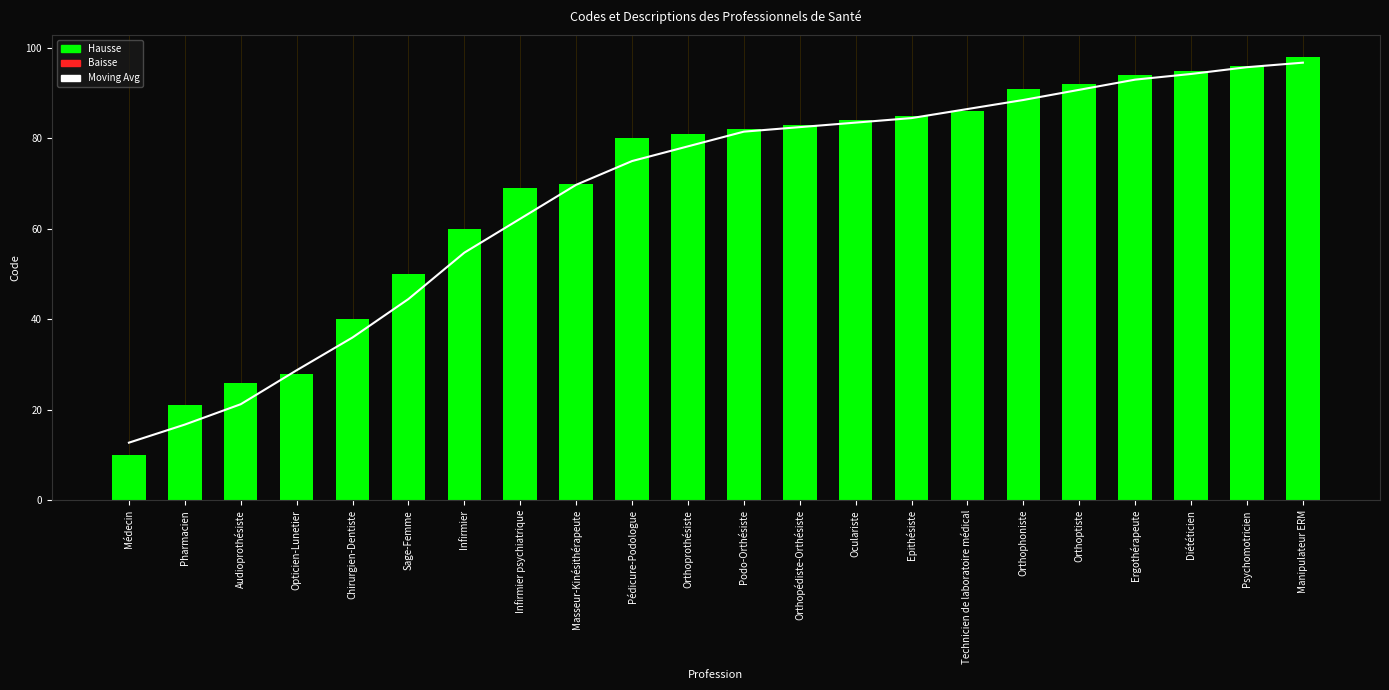

True or false: the data shows 95.8 at Psychomotricien.

True